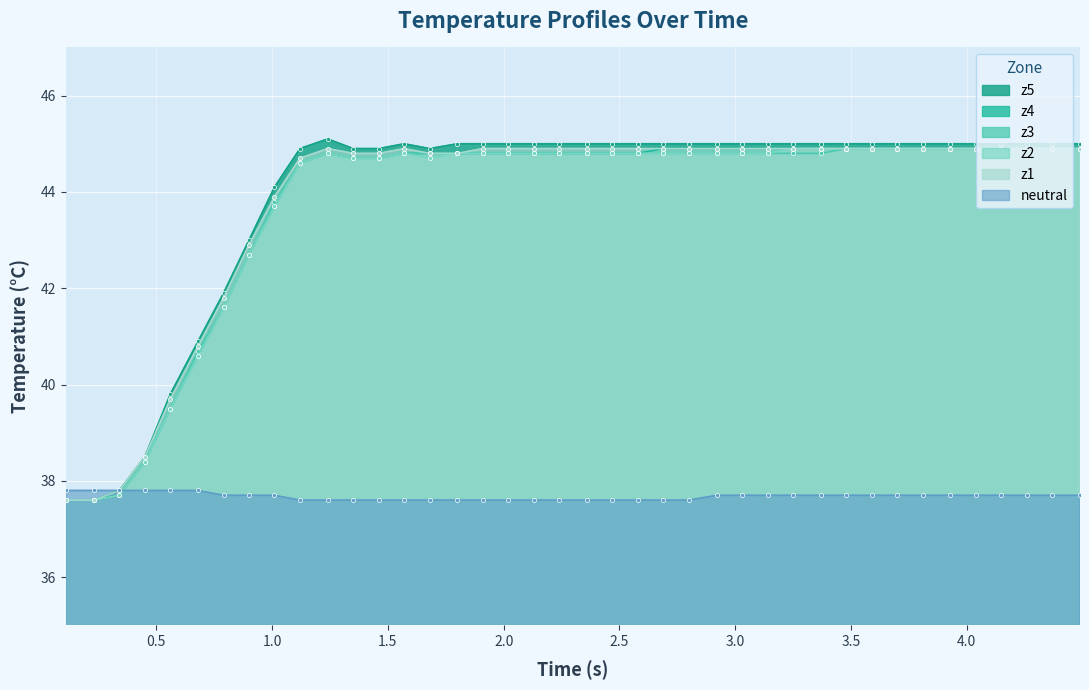

What is the minimum value for z5?

37.6